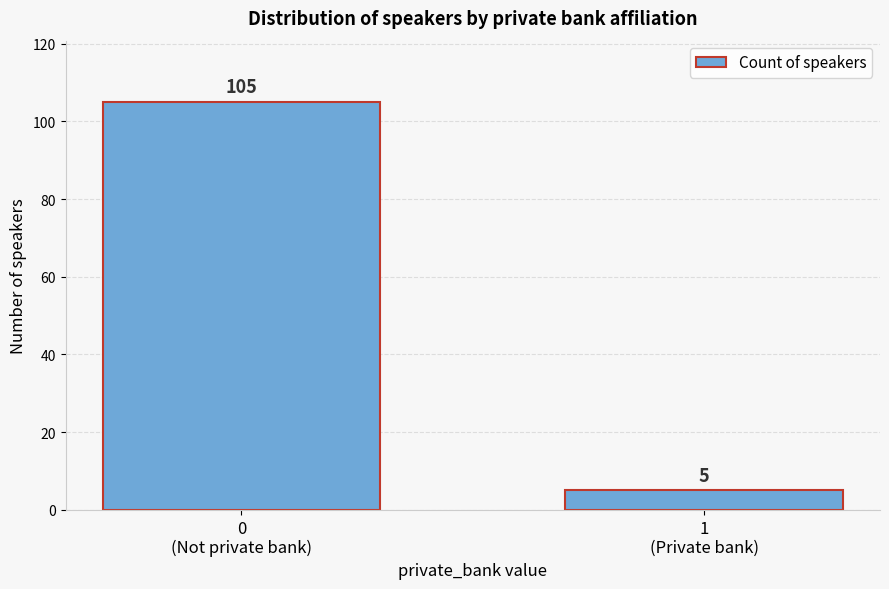

Reading left to right, transcribe all the data shown in this chart.

105	5